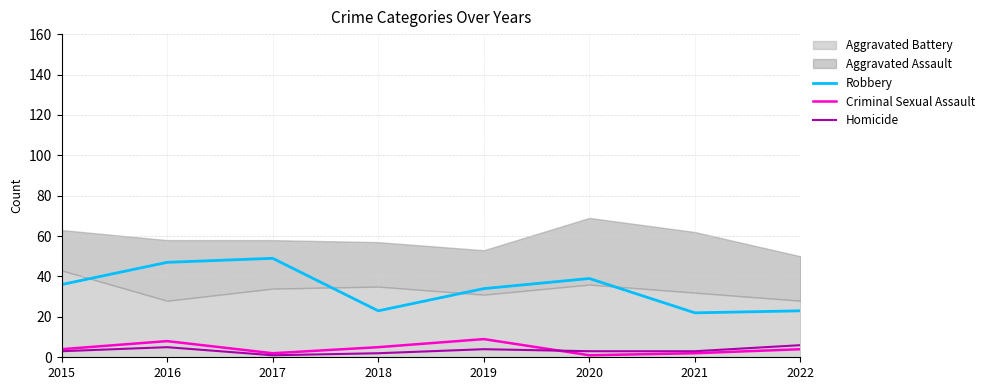

At which label does Homicide first exceed 3?

2016